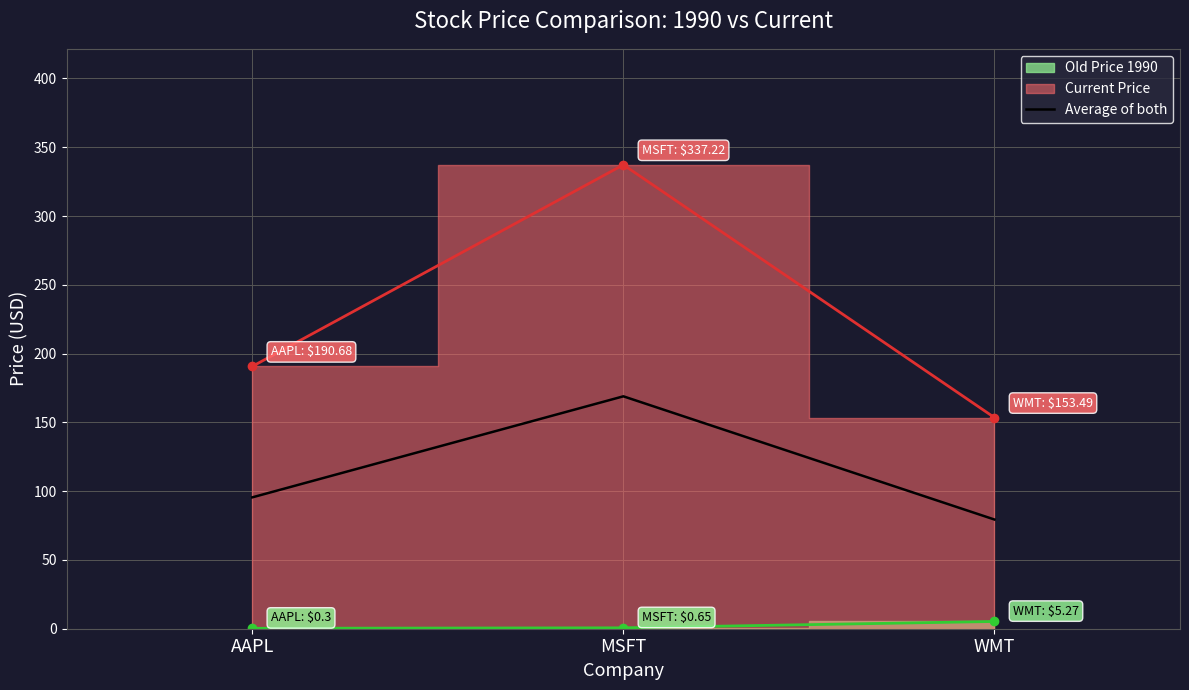

What is the lowest value of the Average of both series?

79.4